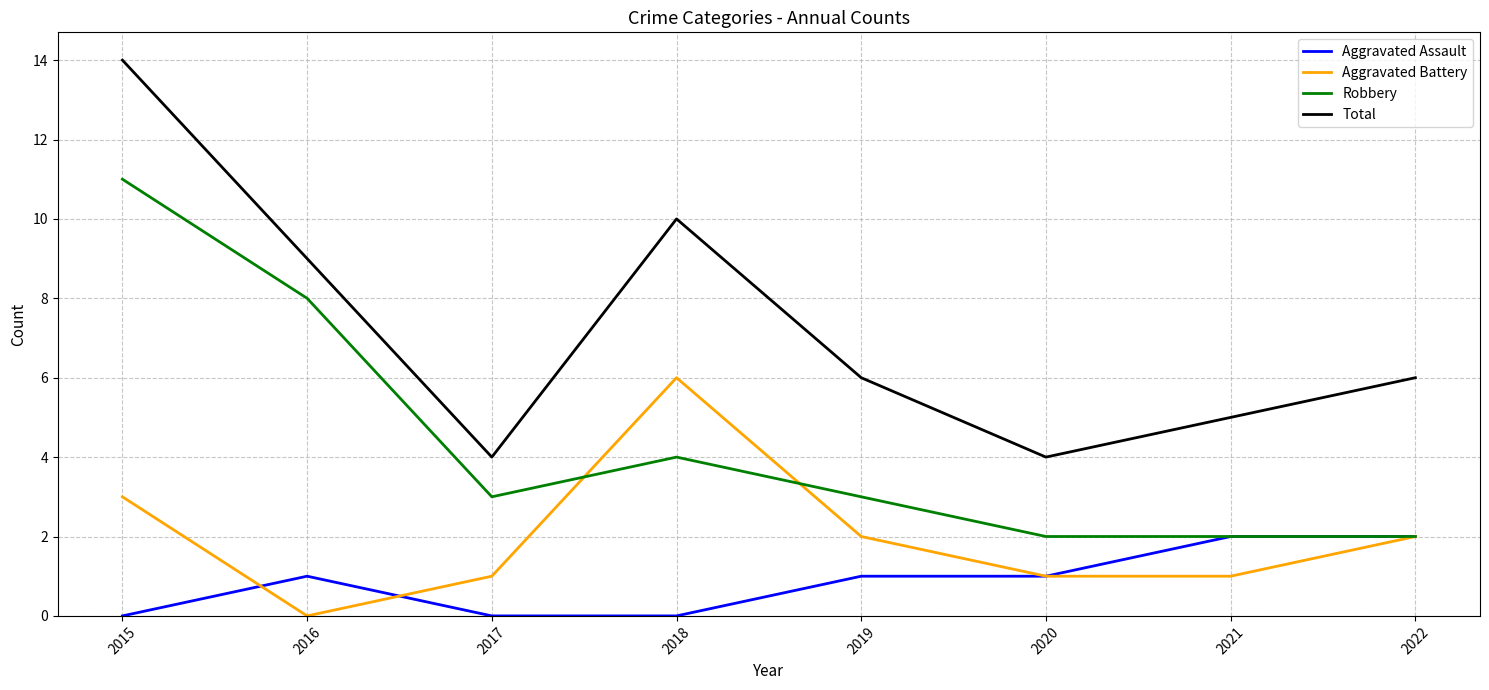

At which label does Robbery reach its peak?

2015